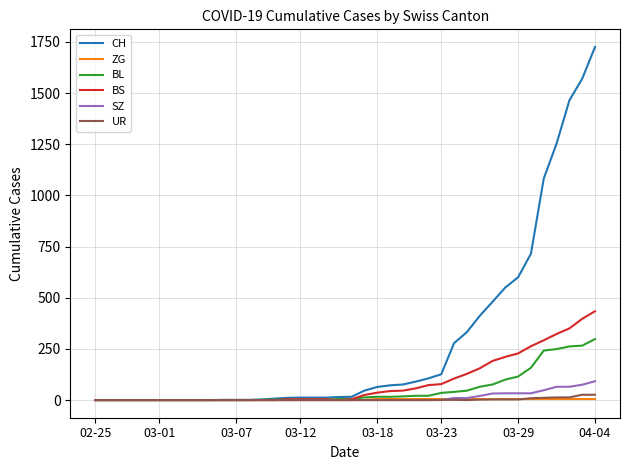

What is the maximum value shown in the chart?

1725